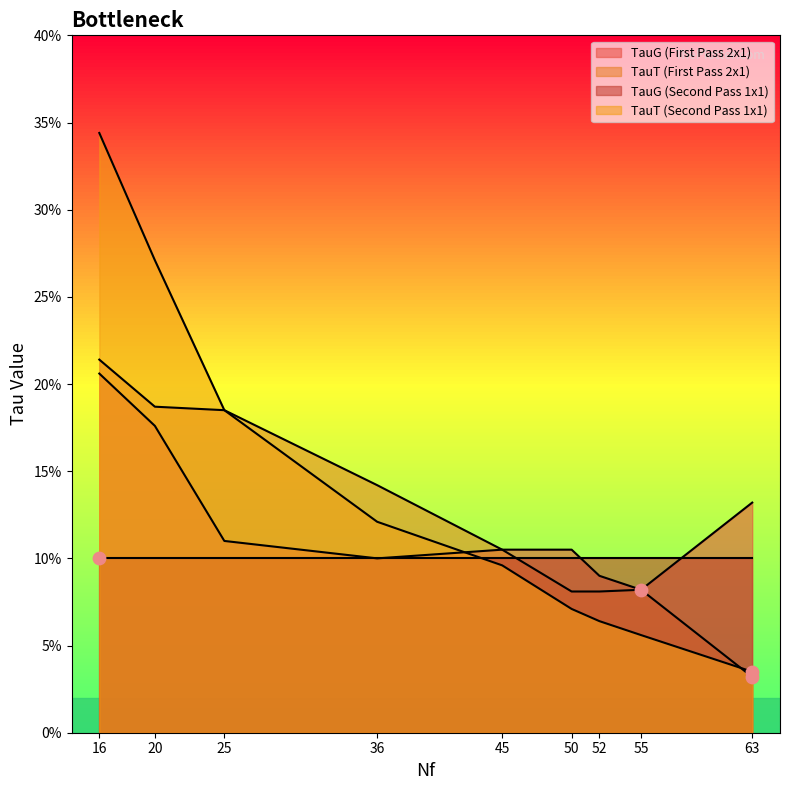

At which category is the sum across all series the highest?

16